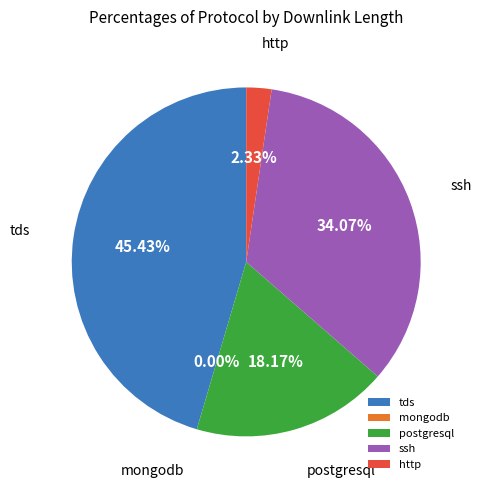

Is the sum of tds and http greater than half?

No